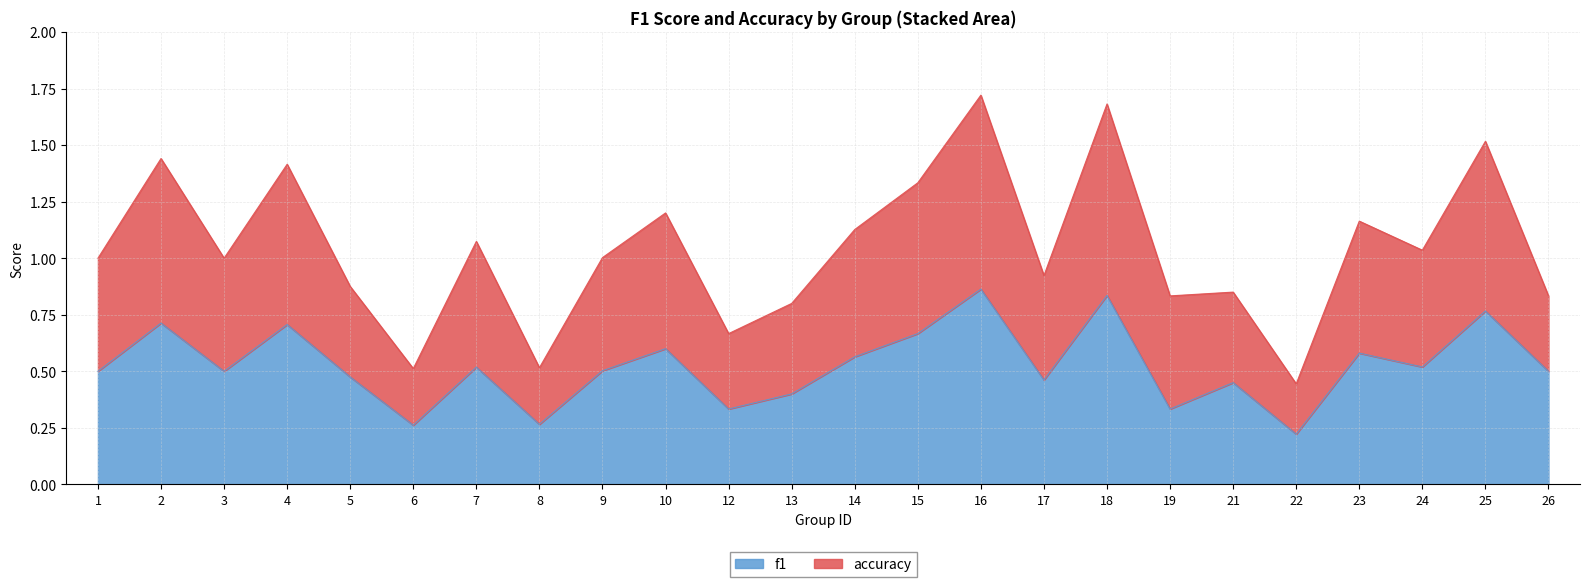

Rank the series by their maximum value, from lowest to highest.

f1, accuracy